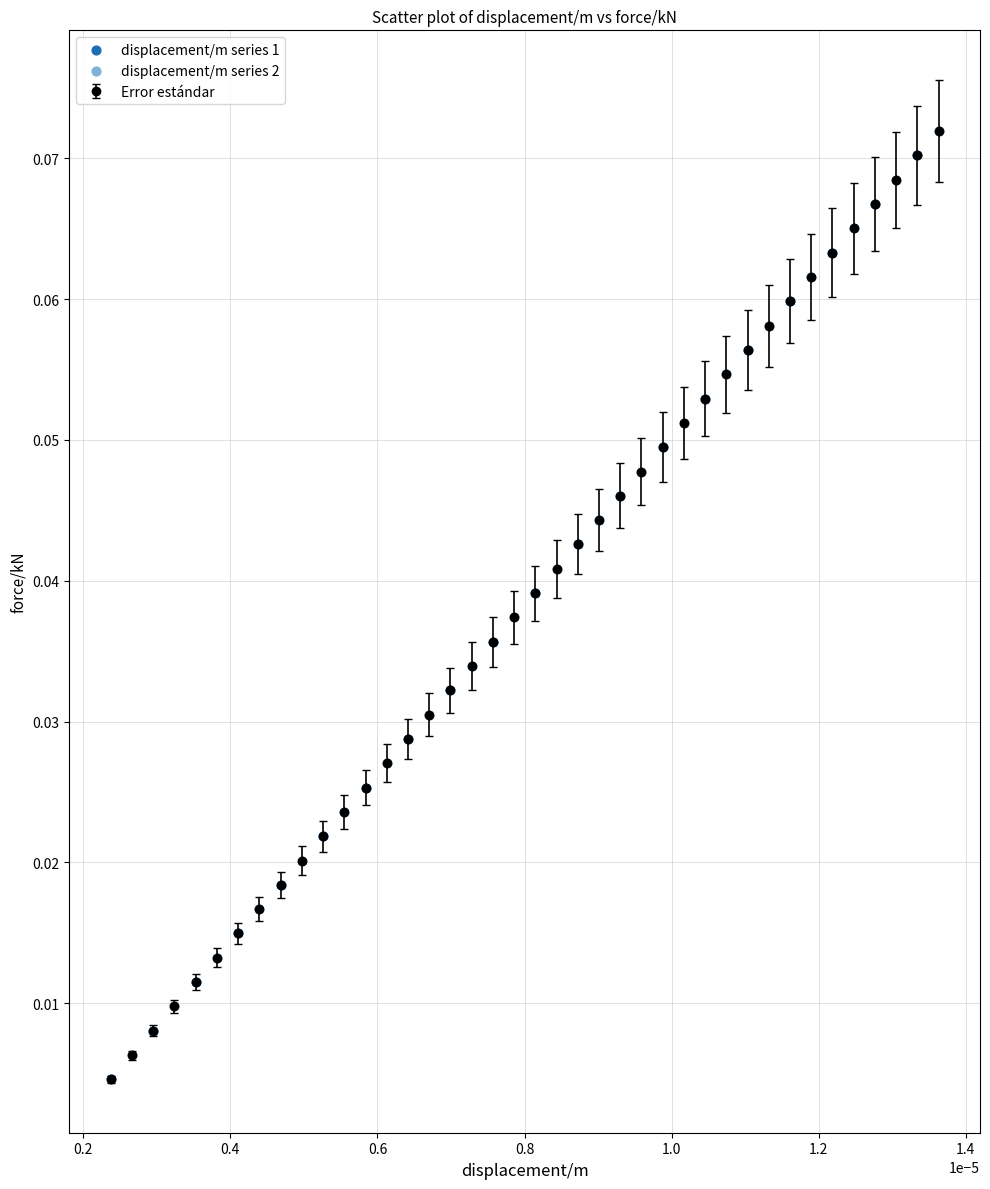

True or false: there are more than 1 points higher than both neighbors.

False